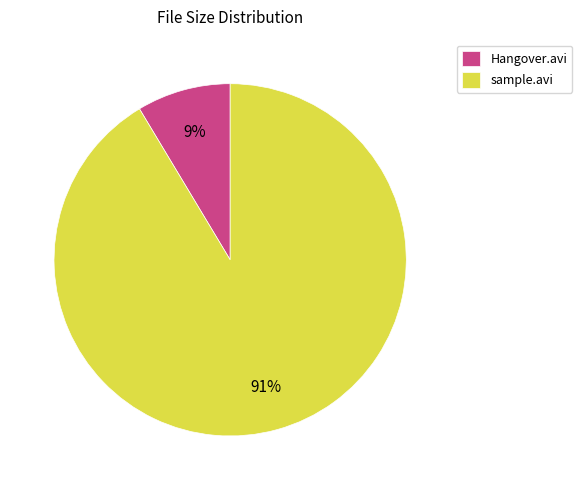

What percentage is the Hangover.avi slice, to the nearest percent?

9%